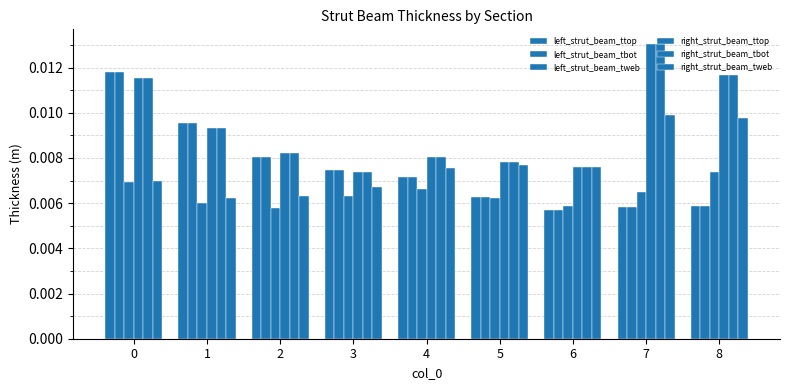

At 6, list the series in order from smallest to largest.

left_strut_beam_ttop, left_strut_beam_tbot, left_strut_beam_tweb, right_strut_beam_tweb, right_strut_beam_tbot, right_strut_beam_ttop